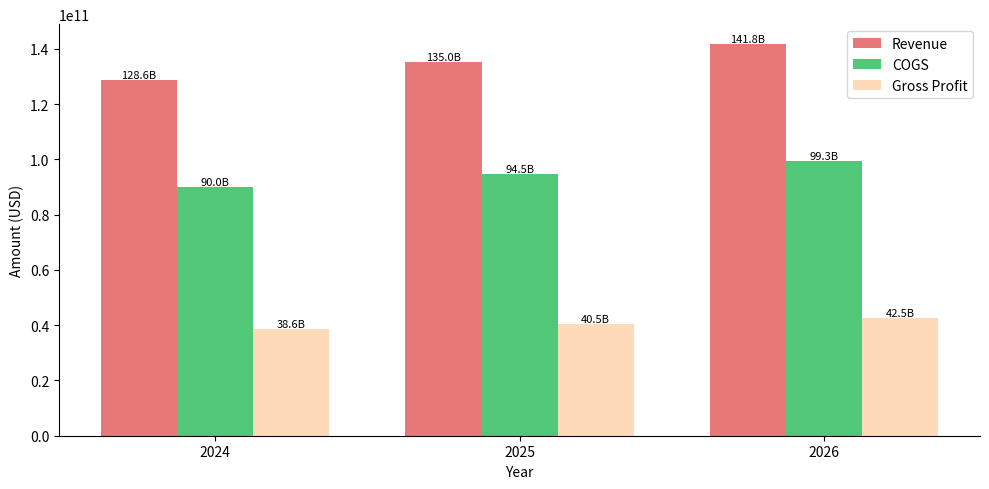

What is the total value across all series at 2026?

283583396250.0